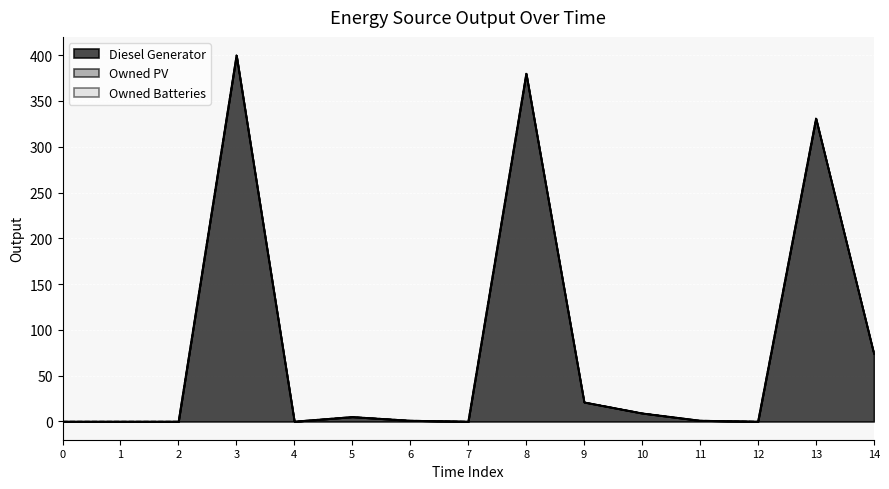

Which series has the largest range (max minus min)?

Diesel Generator